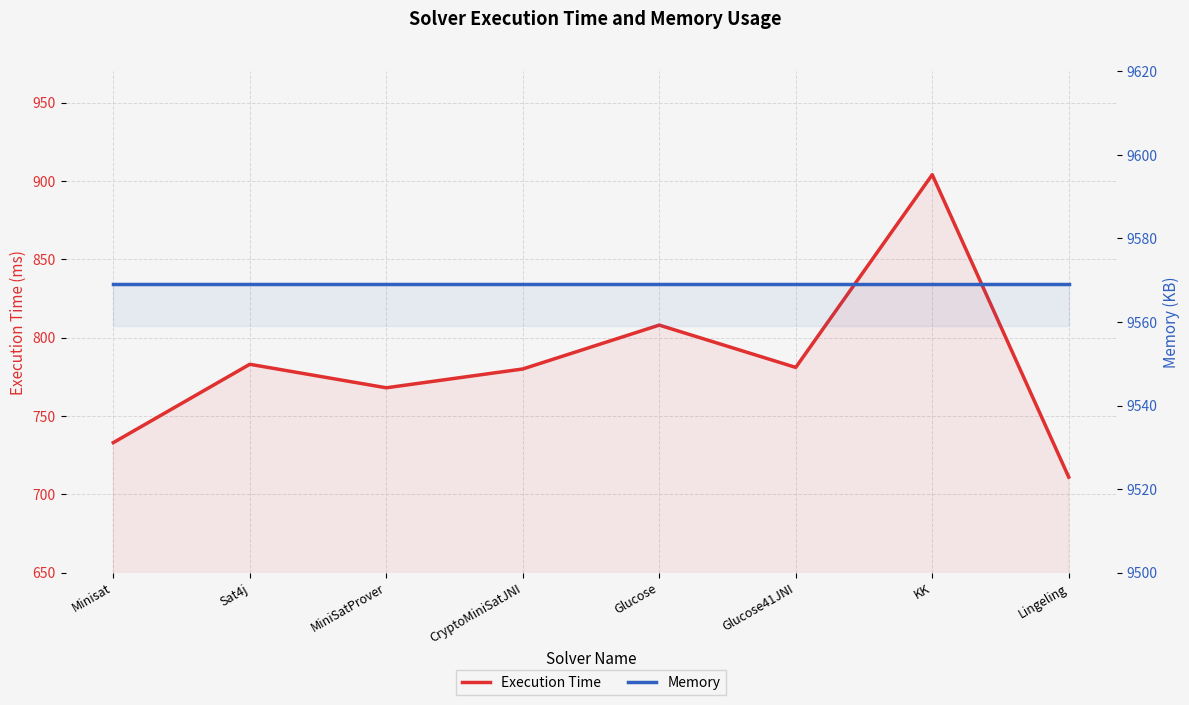

What is the total value across all series at MiniSatProver?

10337